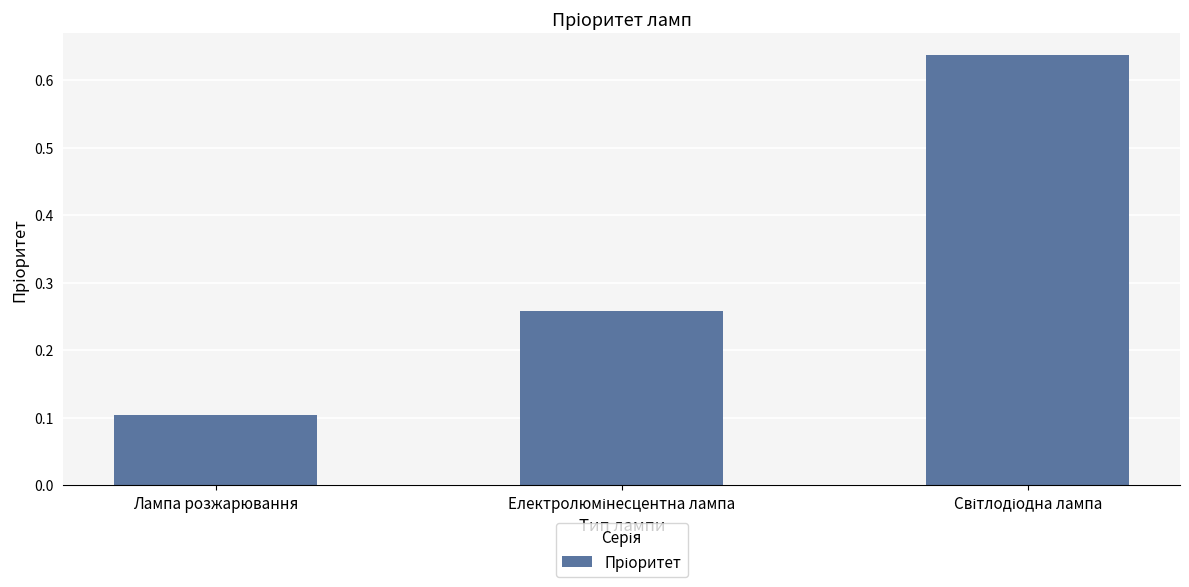

What value does the data have at Лампа розжарювання?

0.1